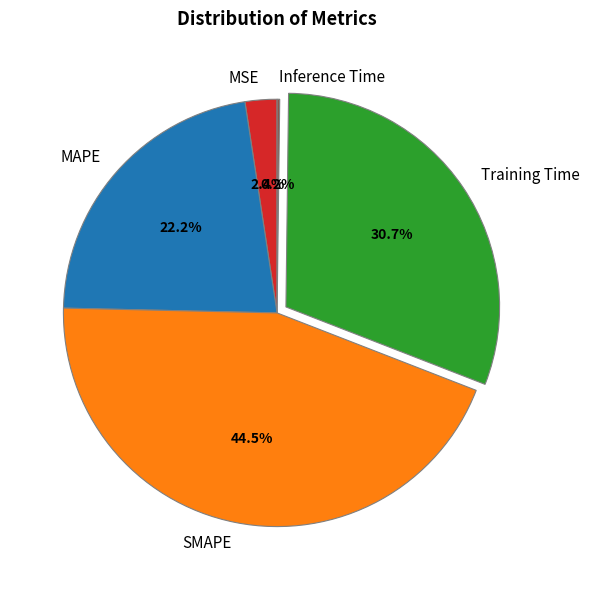

What is the largest slice in the pie chart?

SMAPE